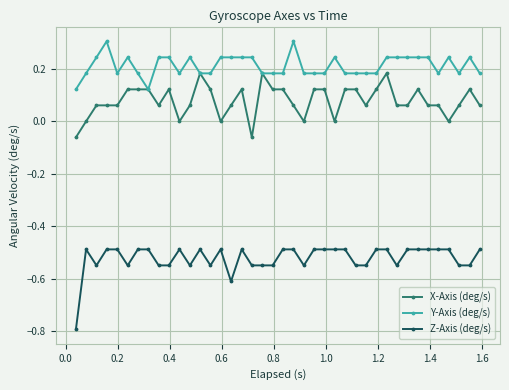

Which series has the largest total across all categories?

Y-Axis (deg/s)